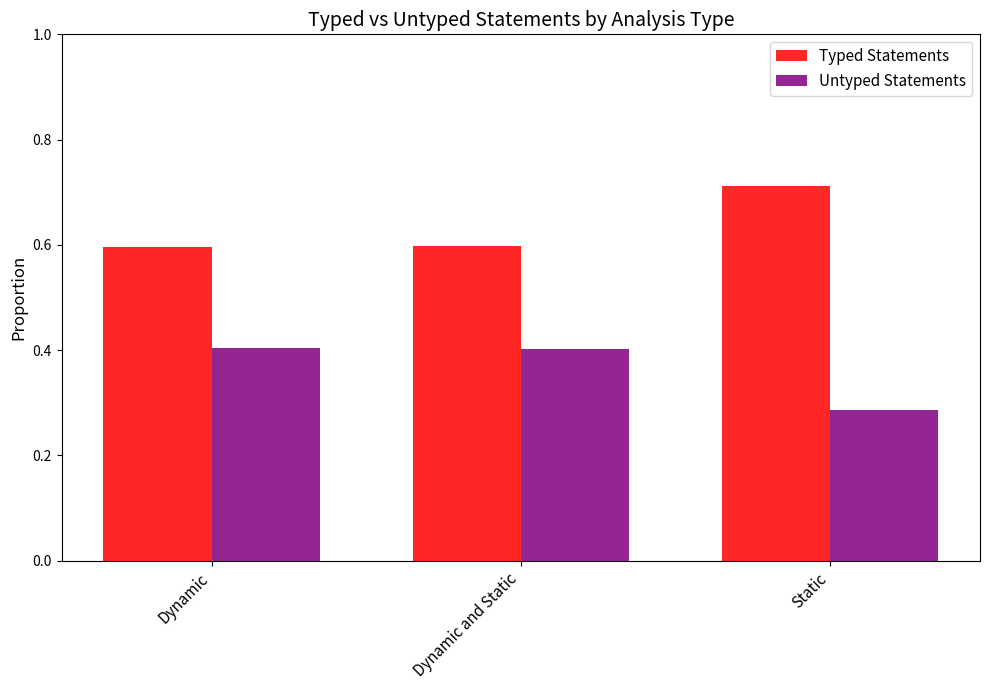

What is the sum of the Typed Statements values at Dynamic and Static and Static?

1.3